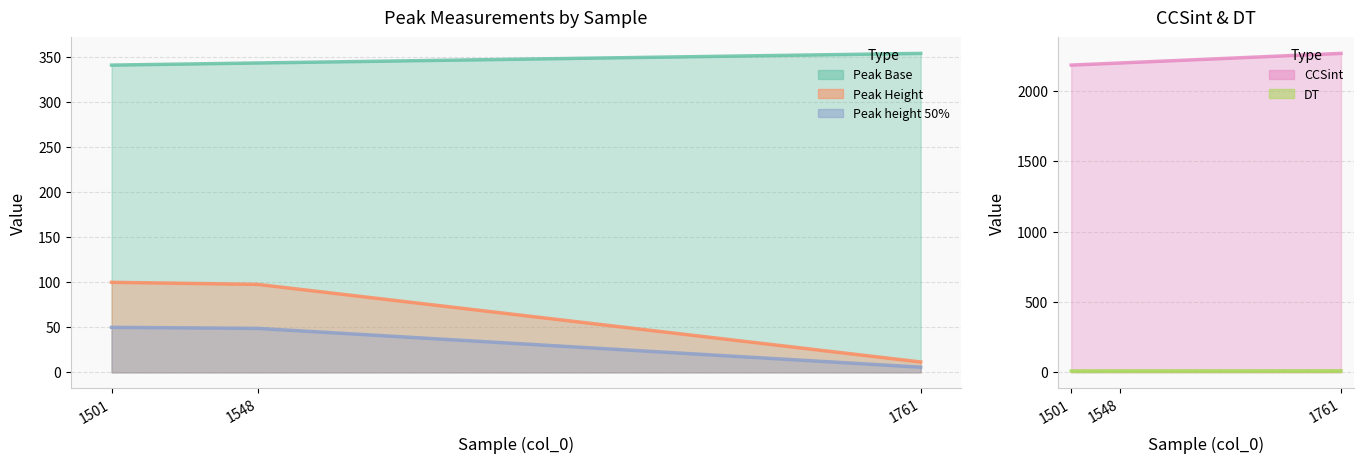

At which category is the sum across all series the highest?

1548